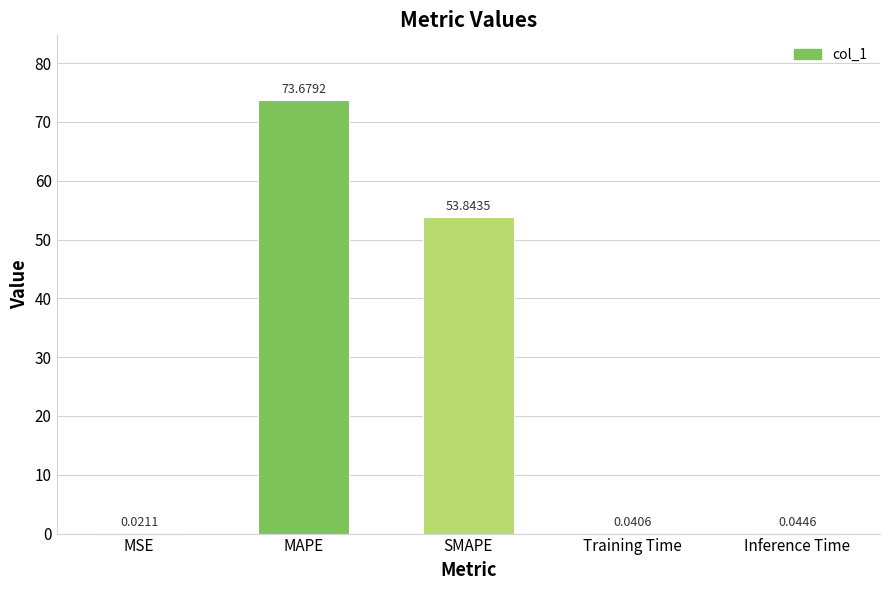

Between SMAPE and Training Time, which is larger?

SMAPE